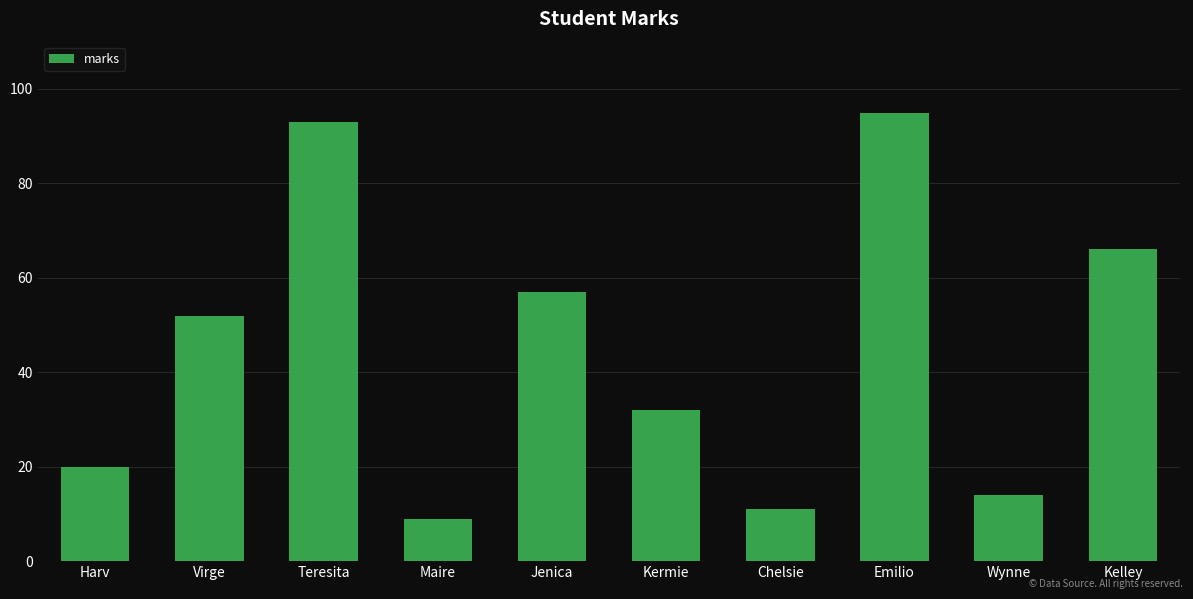

Which has a higher value, Chelsie or Wynne?

Wynne